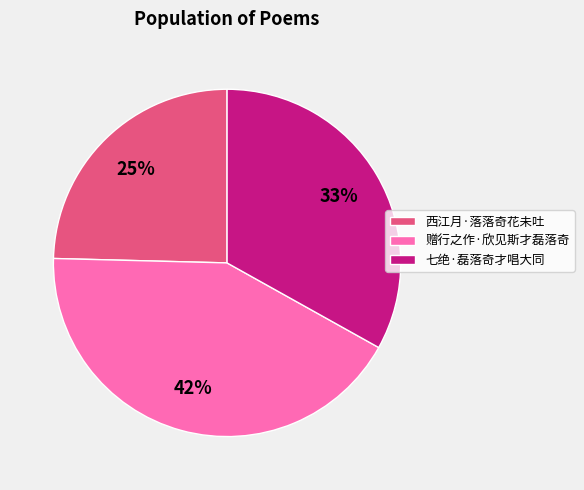

The 赠行之作·欣见斯才磊落奇 slice represents 29% of the pie. True or false?

False